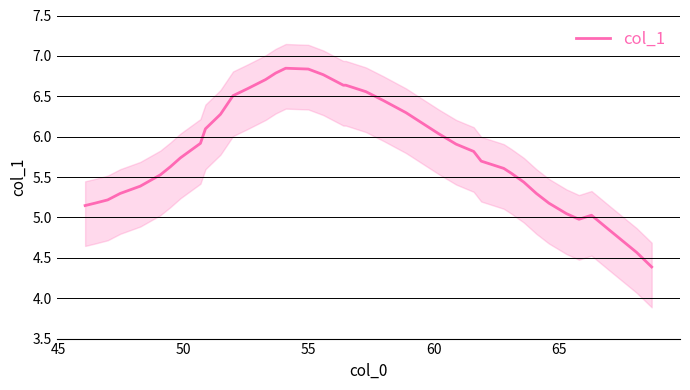

What is the sum of all values?

232.4